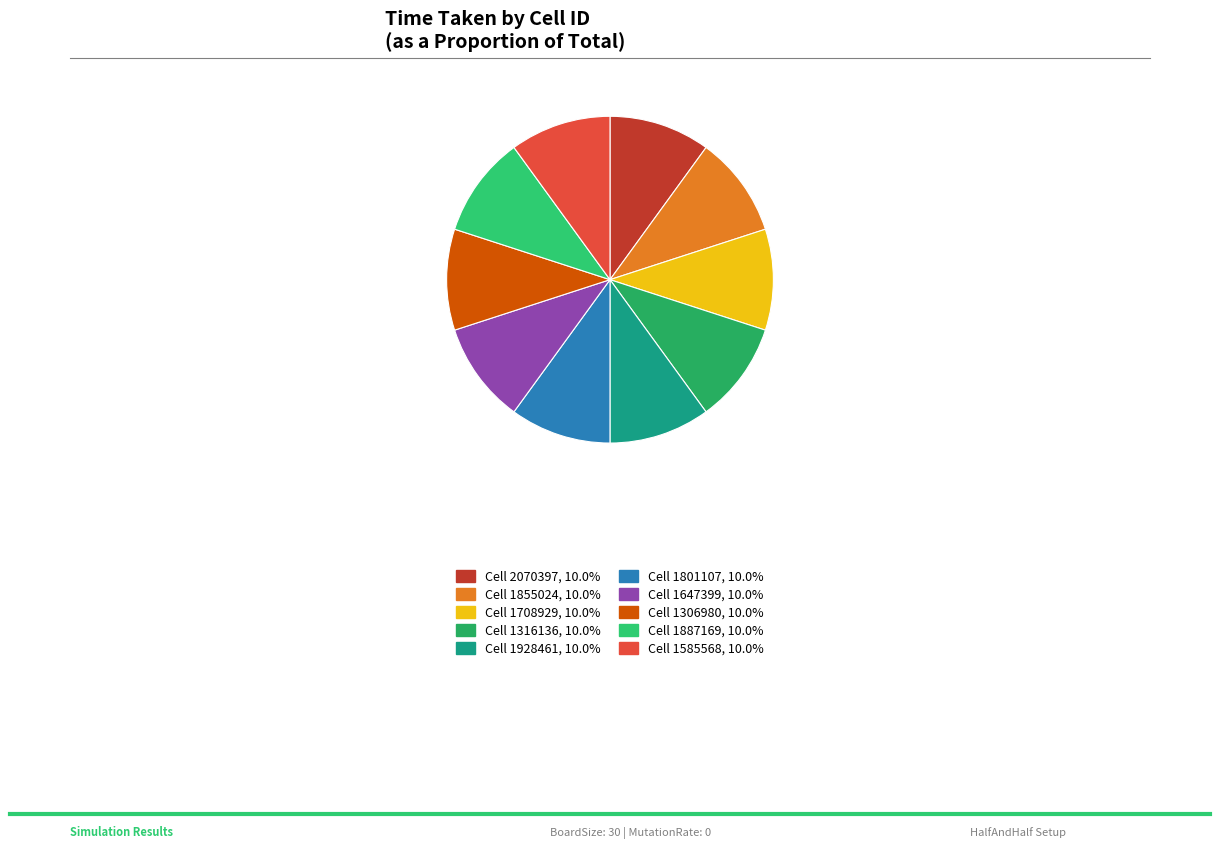

How many slices are in this pie chart?

10